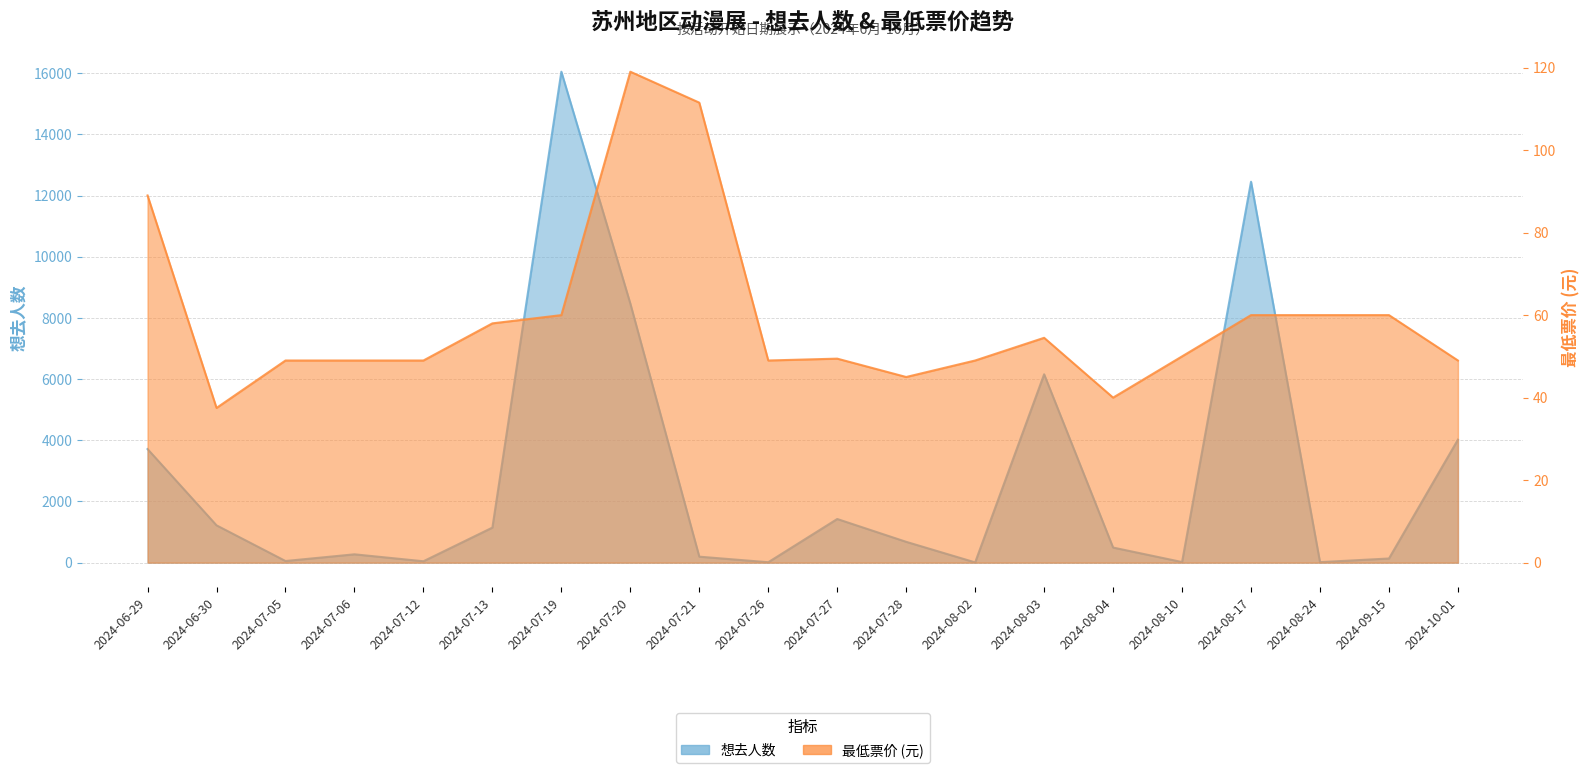

Reading left to right, list all the values displayed in this chart.

想去人数: 2024-06-29=3713.0	2024-06-30=1220.0	2024-07-05=54.0	2024-07-06=273.0	2024-07-12=46.0	2024-07-13=1146.0	2024-07-19=16047.0	2024-07-20=8469.0	2024-07-21=196.0	2024-07-26=14.0	2024-07-27=1427.0	2024-07-28=681.0	2024-08-02=9.0	2024-08-03=6157.0	2024-08-04=494.0	2024-08-10=20.0	2024-08-17=12451.0	2024-08-24=17.0	2024-09-15=136.0	2024-10-01=4020.0
最低票价: 2024-06-29=89.0	2024-06-30=37.5	2024-07-05=49.0	2024-07-06=49.0	2024-07-12=49.0	2024-07-13=58.0	2024-07-19=60.0	2024-07-20=119.0	2024-07-21=111.5	2024-07-26=49.0	2024-07-27=49.5	2024-07-28=45.0	2024-08-02=49.0	2024-08-03=54.5	2024-08-04=40.0	2024-08-10=50.0	2024-08-17=60.0	2024-08-24=60.0	2024-09-15=60.0	2024-10-01=49.0